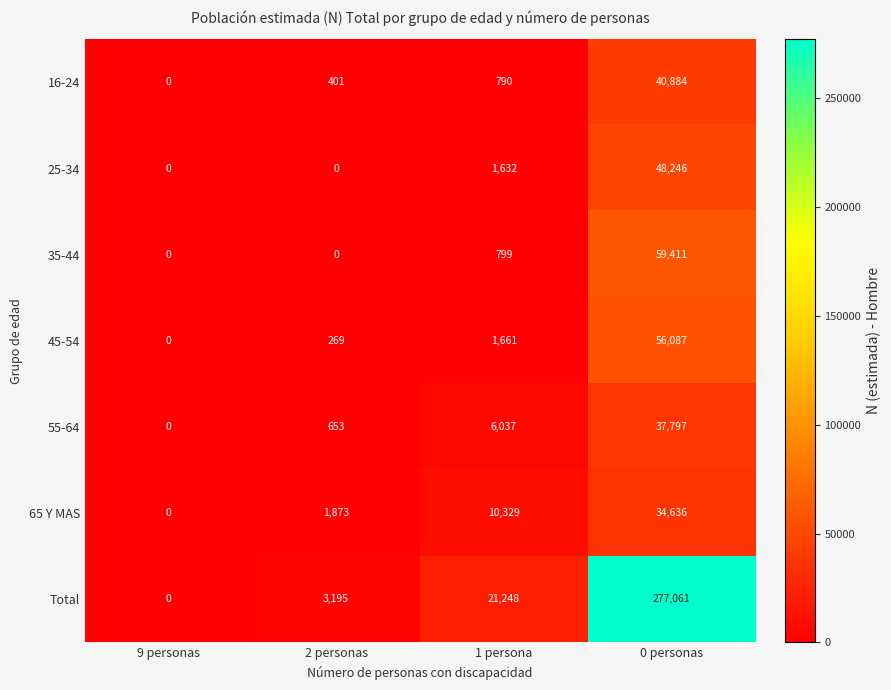

What is the sum of the 65 Y MAS values at 2 personas and 0 personas?

36509